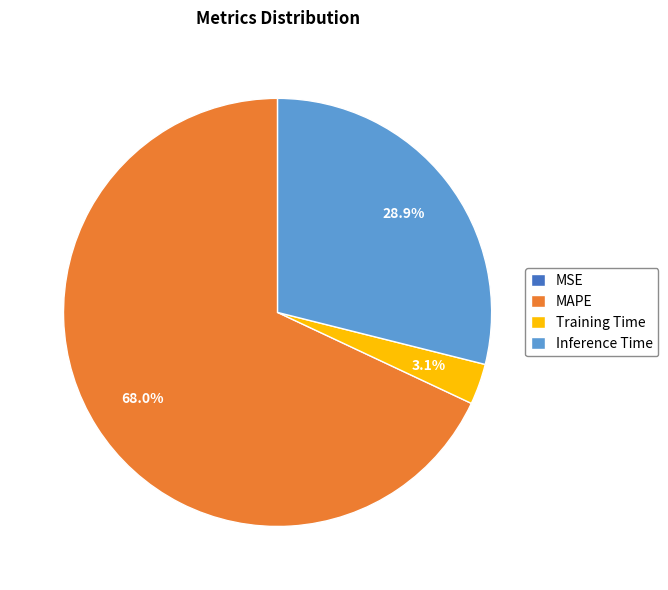

Which has a higher value, Inference Time or Training Time?

Inference Time